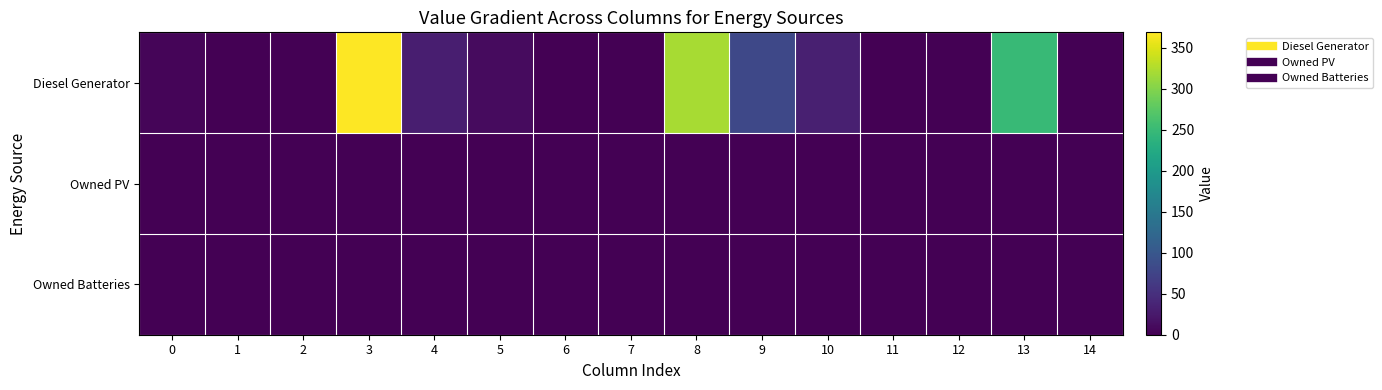

Reading right to left, transcribe all the data shown in this chart.

Diesel Generator: 14=0	13=249	12=0	11=0	10=33	9=80	8=320	7=0	6=0	5=11	4=31	3=369	2=0	1=0	0=5
Owned PV: 14=0	13=0	12=0	11=0	10=0	9=0	8=0	7=0	6=0	5=0	4=0	3=0	2=0	1=0	0=0
Owned Batteries: 14=0	13=0	12=0	11=0	10=0	9=0	8=0	7=0	6=0	5=0	4=0	3=0	2=0	1=0	0=0